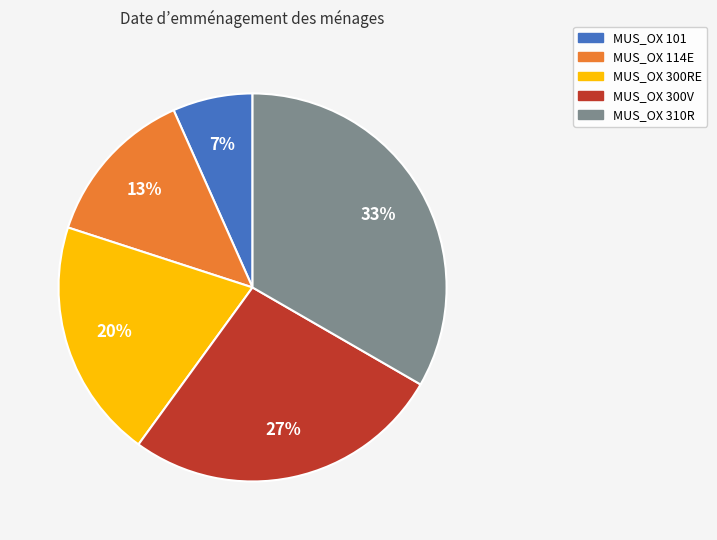

To the nearest percent, what is the difference between the MUS_OX 300RE and MUS_OX 114E slice percentages?

7%